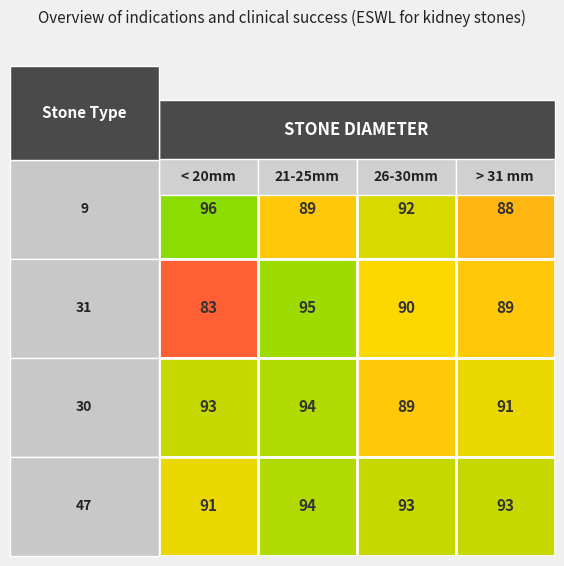

Reading left to right, what are all the values shown in this chart?

9: 96	89	92	88
31: 83	95	90	89
30: 93	94	89	91
47: 91	94	93	93